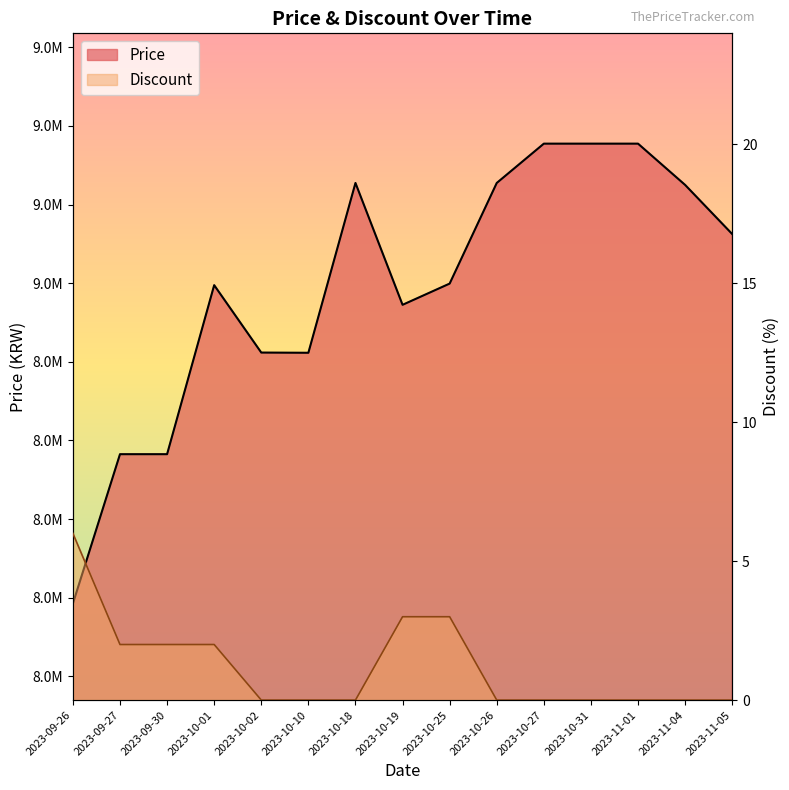

True or false: Discount and Price intersect in this chart.

False